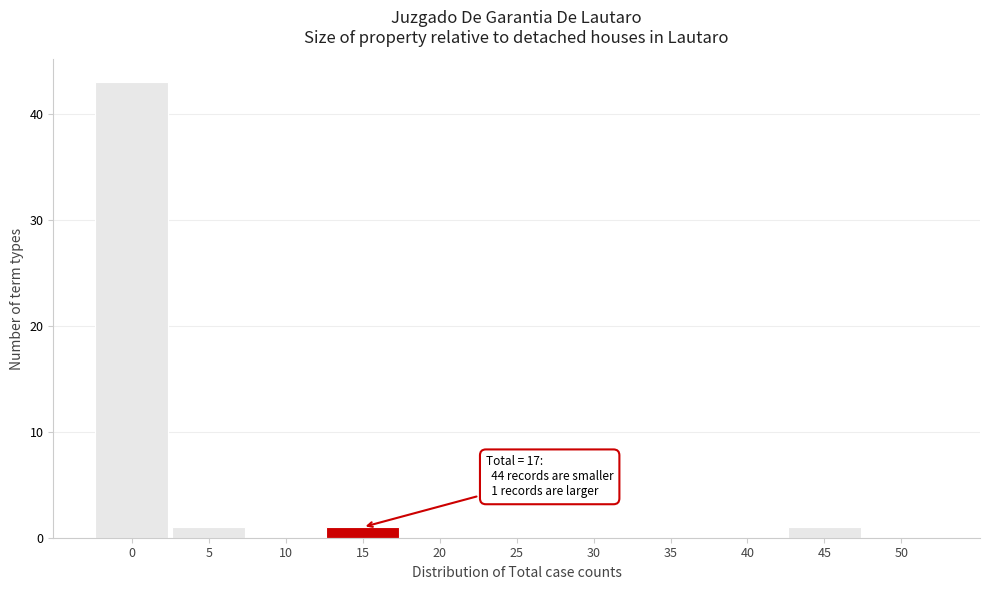

Reading left to right, what are all the values shown in this chart?

0=43	5=1	10=0	15=1	20=0	25=0	30=0	35=0	40=0	45=1	50=0